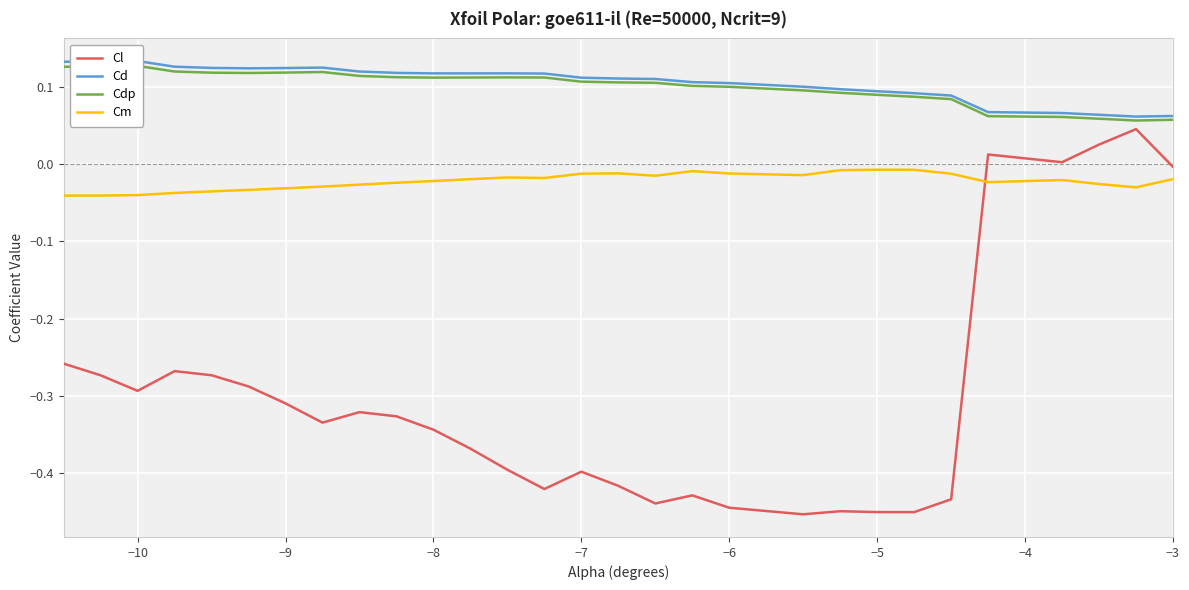

How many interior local valleys does the Cl series have?

7